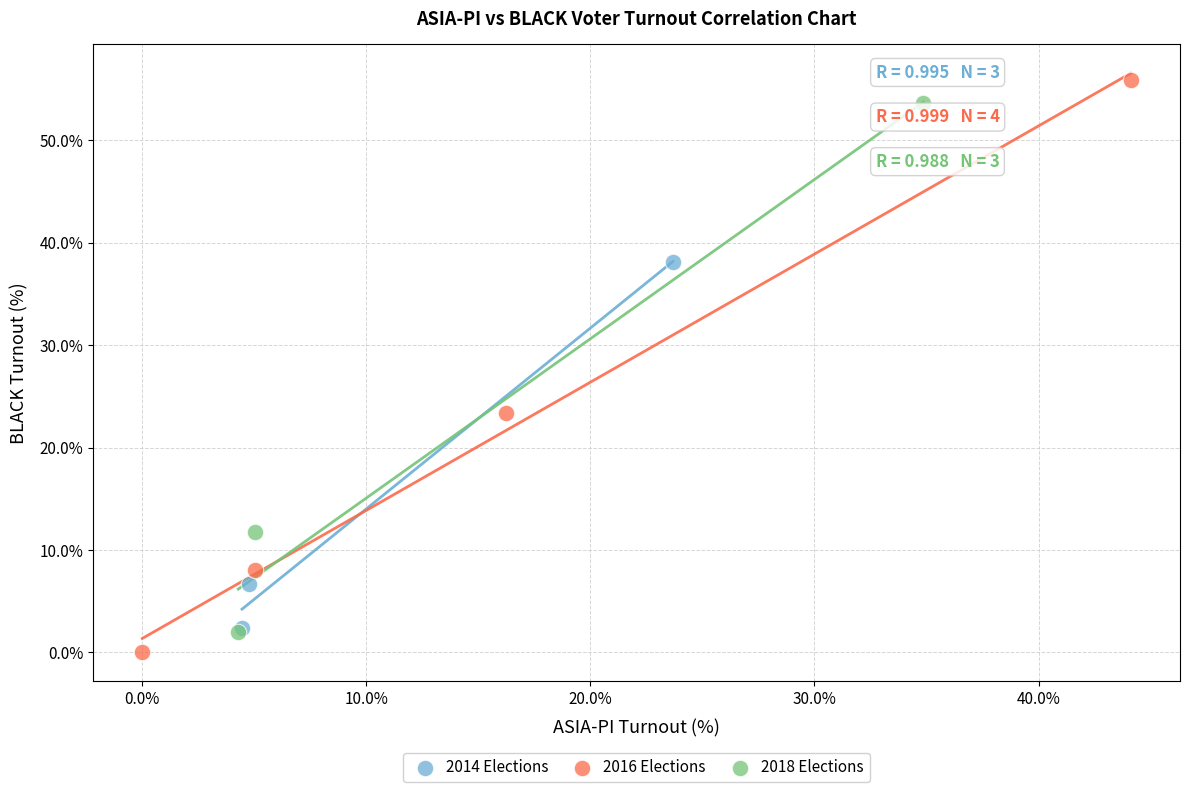

Which series has the largest Y range (max minus min)?

2016 Elections